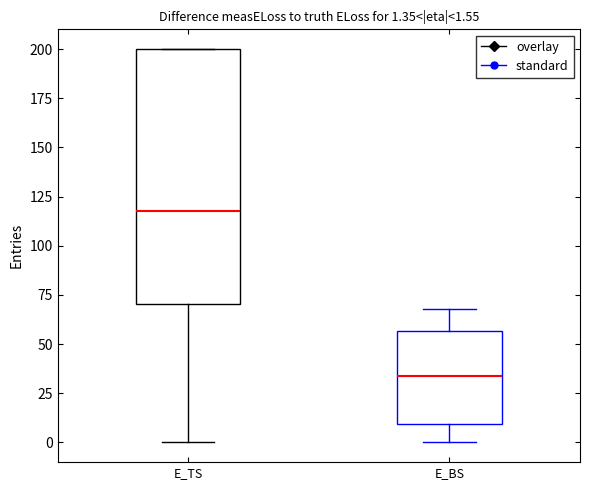

Comparing the boxes themselves (not the whiskers), which one is the tallest?

E_TS